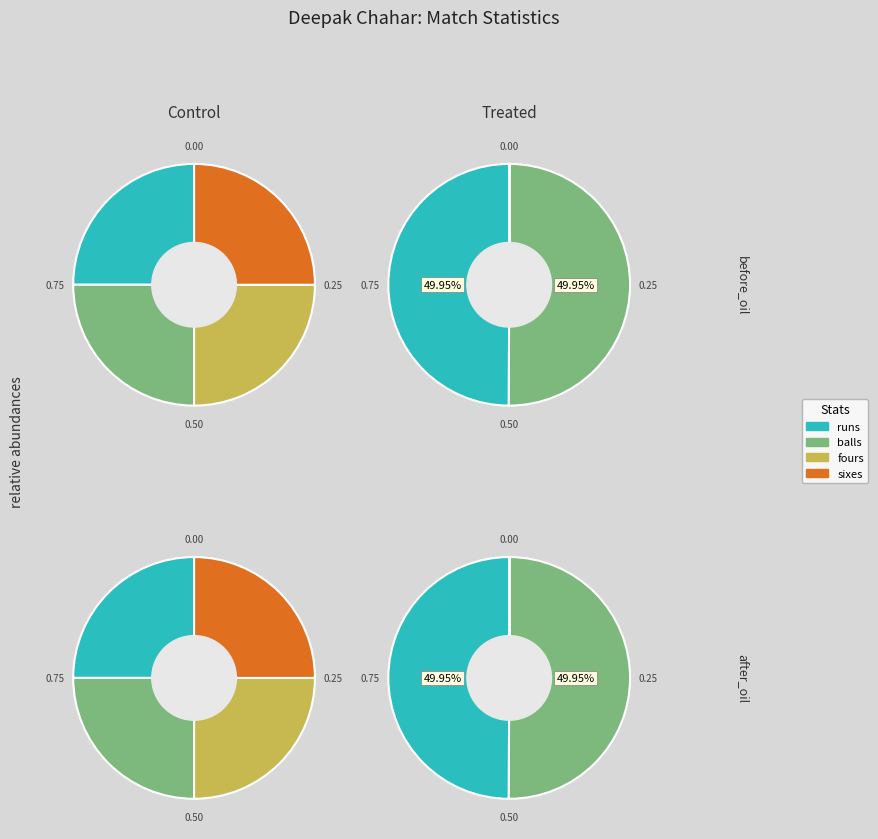

Between fours and runs, which is larger?

fours